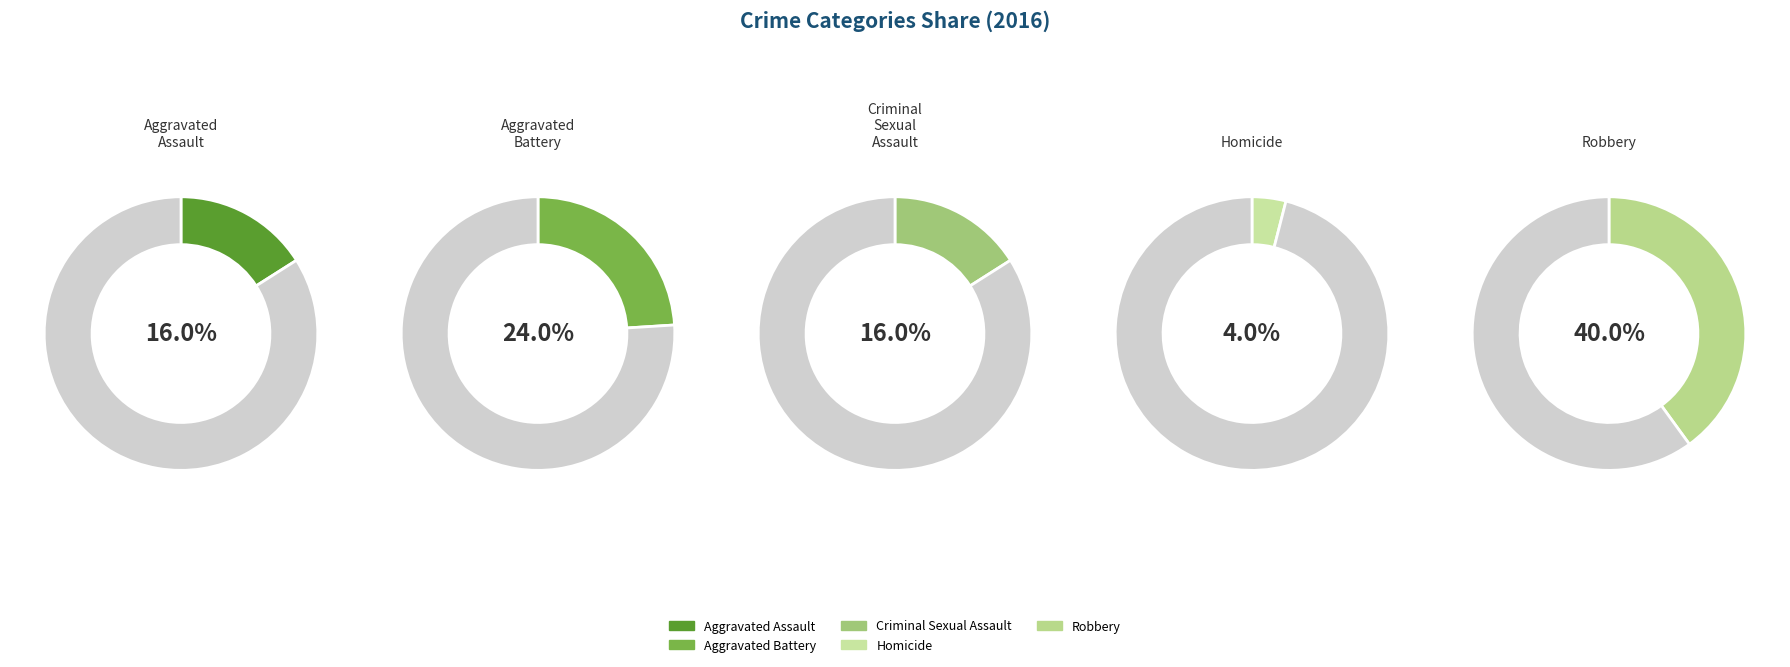

Which slice is the smallest?

Homicide